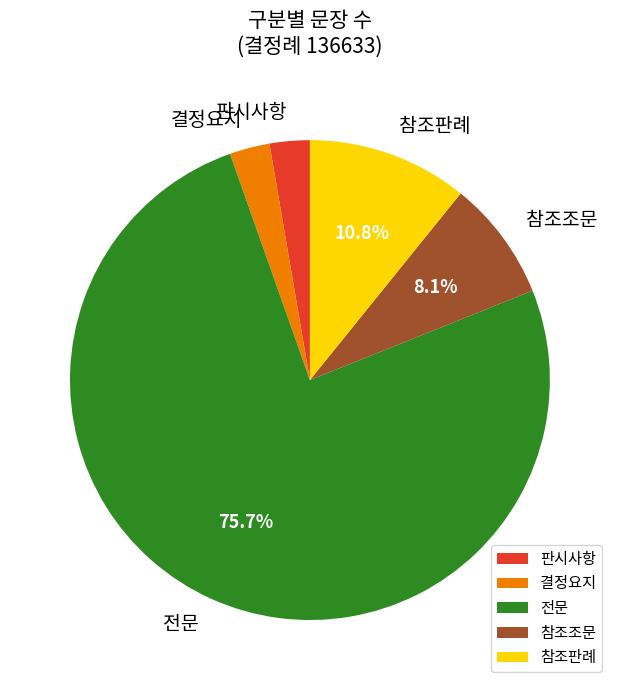

The 참조판례 slice represents 16% of the pie. True or false?

False